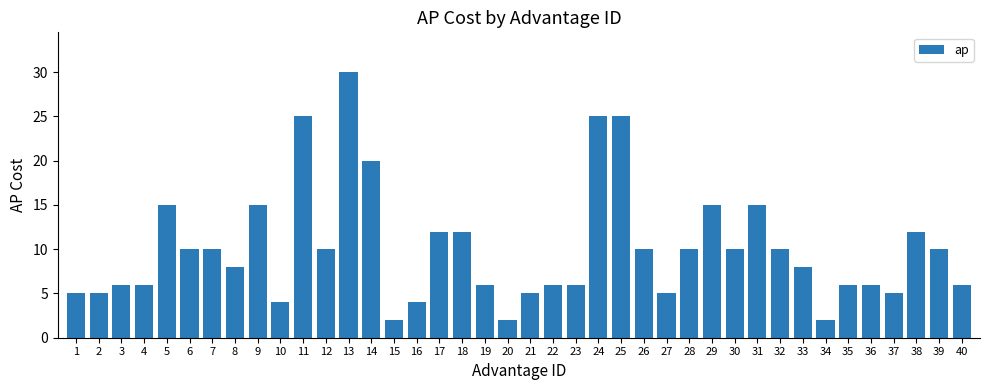

What is the value of the 1st bar from the left?

5